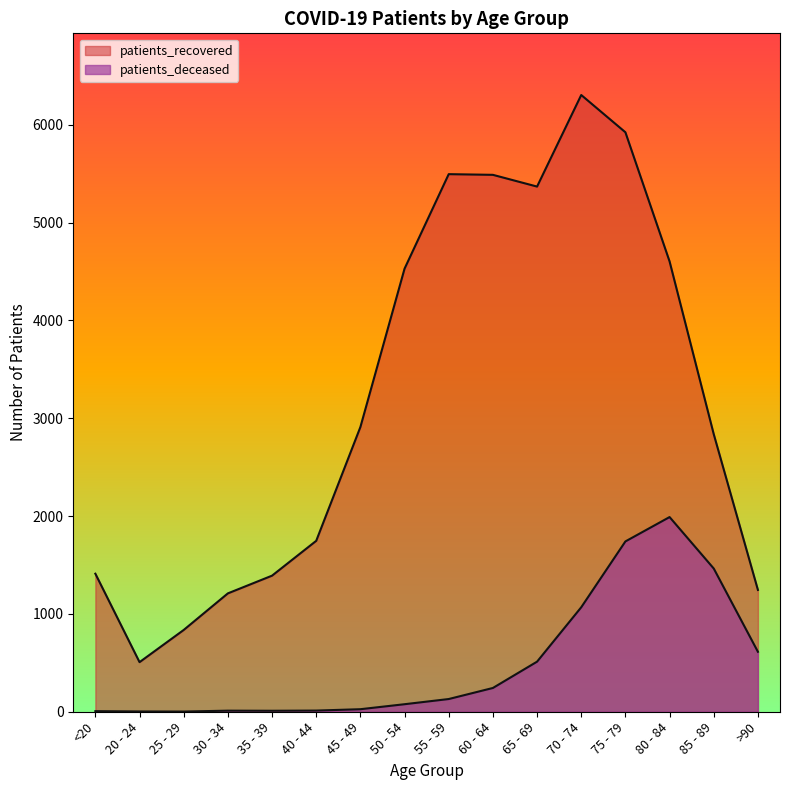

True or false: patients_recovered and patients_deceased cross at least once.

False